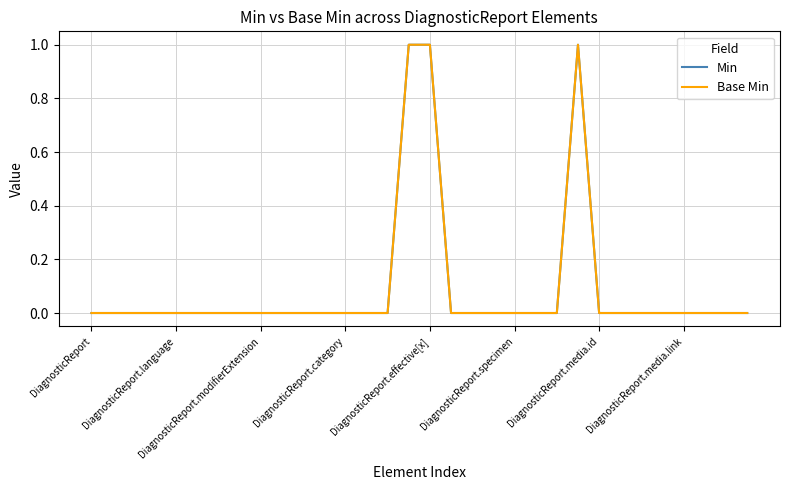

Does the chart have visible grid lines?

Yes